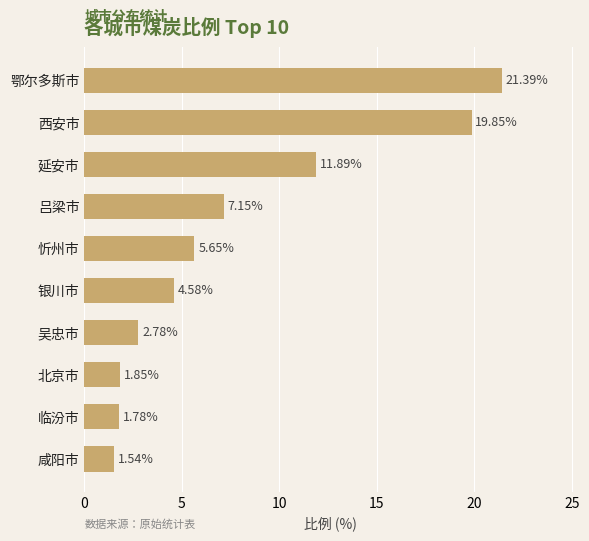

At which category does the chart reach its minimum across all series?

咸阳市